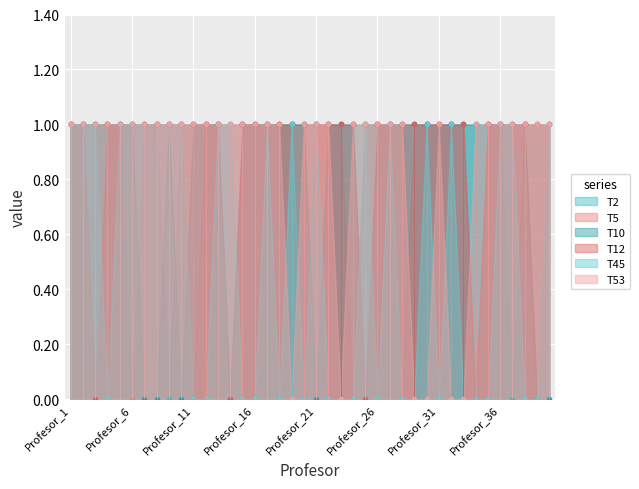

At which label does T12-A1-E1 reach its minimum?

Profesor_3